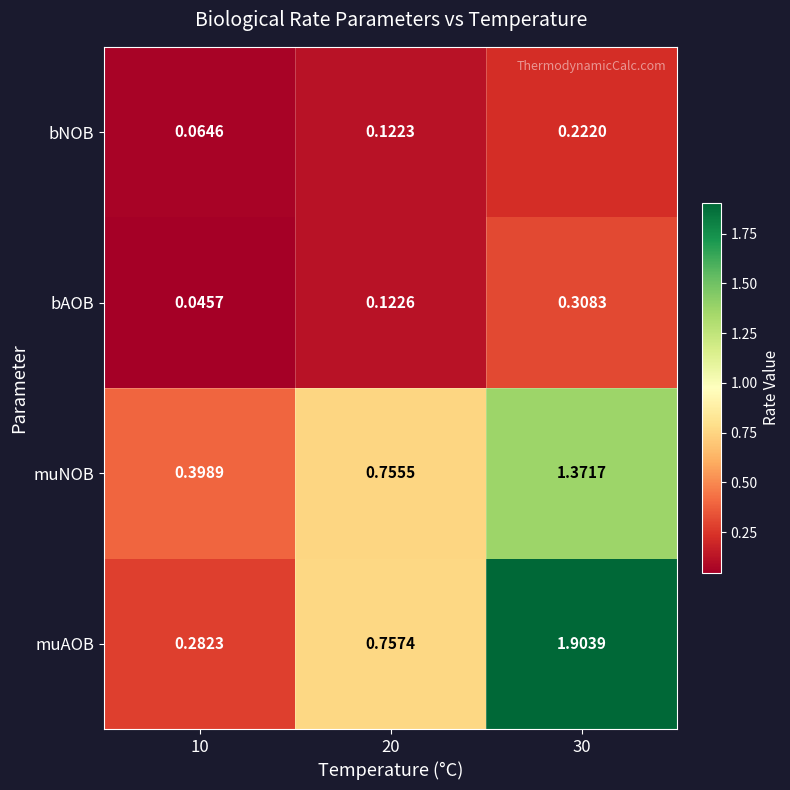

Rank the series at 30 from lowest to highest value.

bNOB, bAOB, muNOB, muAOB